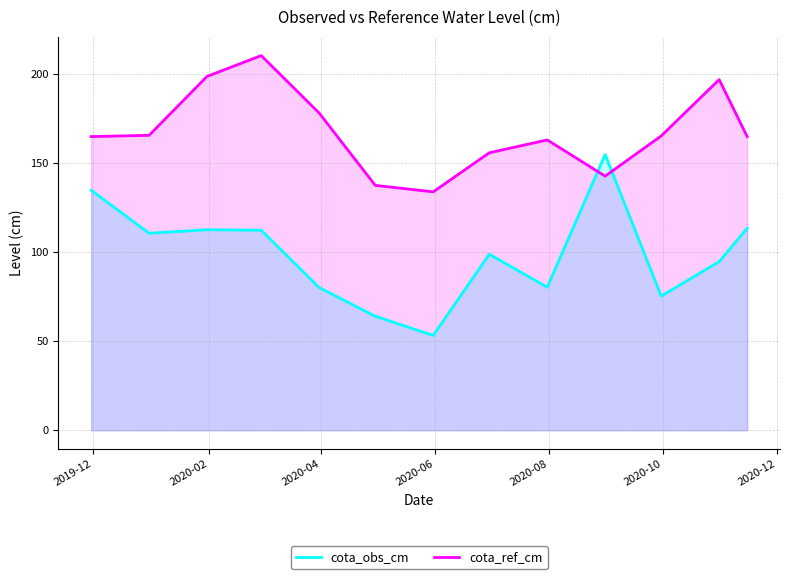

Reading left to right, extract all data points from this chart.

cota_obs_cm: 134.8	110.7	112.6	112.3	80.2	64.1	53.3	98.9	80.3	154.9	75.4	94.7	113.5
cota_ref_cm: 164.9	165.6	198.7	210.4	178.2	137.6	133.9	155.8	163.1	142.7	165.3	196.9	164.9